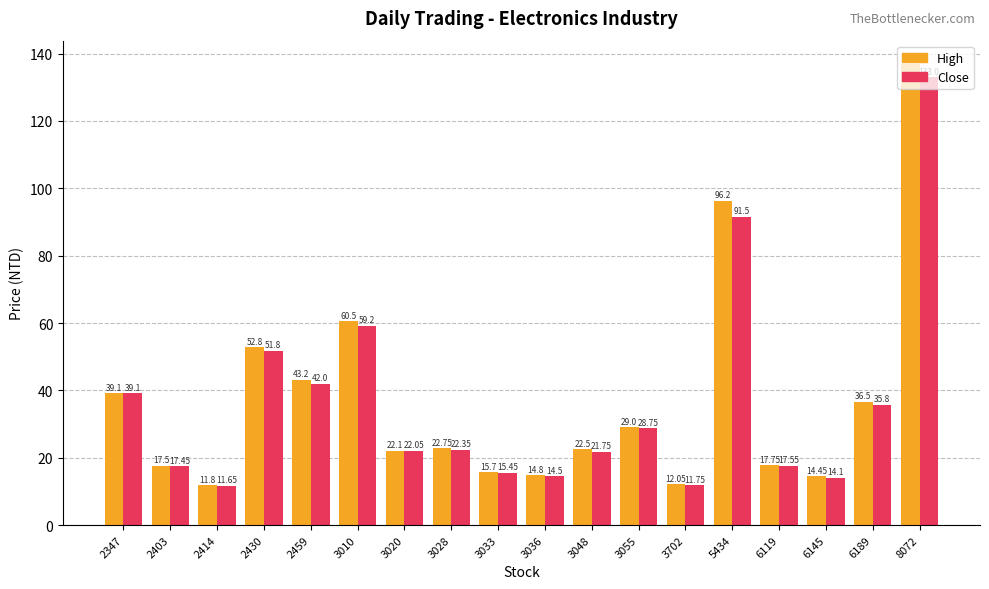

List the series in order of their peak value, highest first.

High, Close